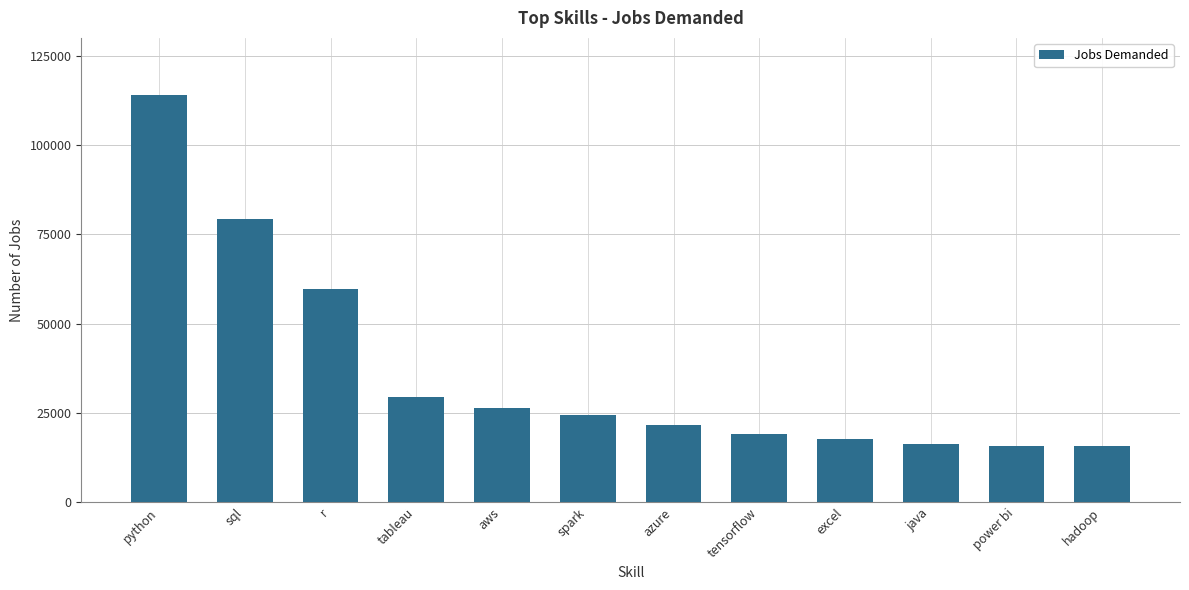

How many bars are there in total?

12